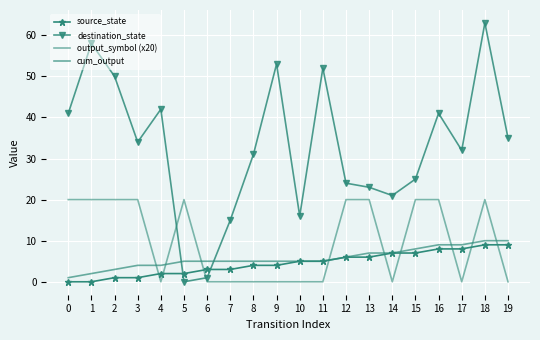

What is the value of the cum_output point at the 20th from the left?

10